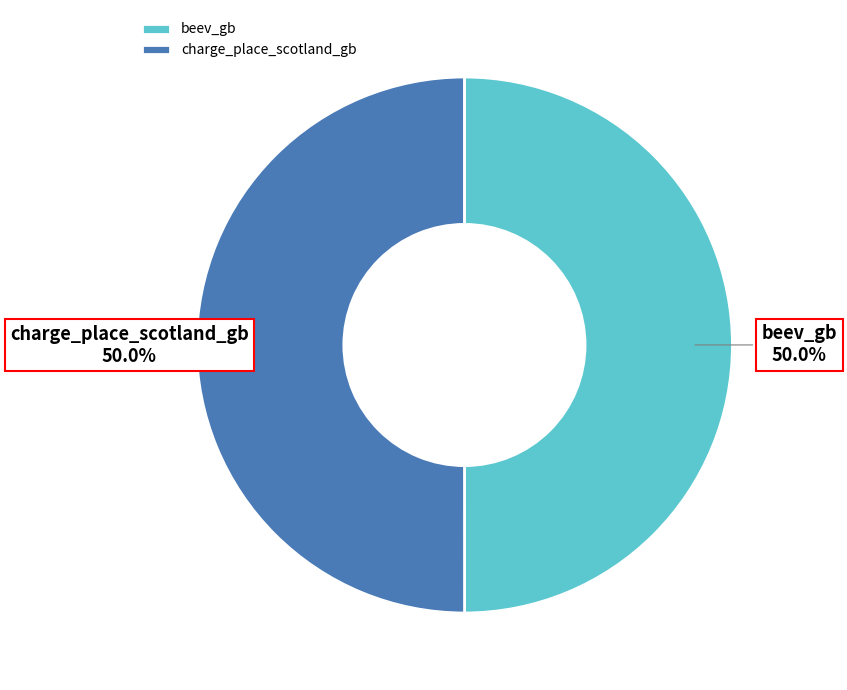

Is it true that charge_place_scotland_gb is 50% of the pie?

True